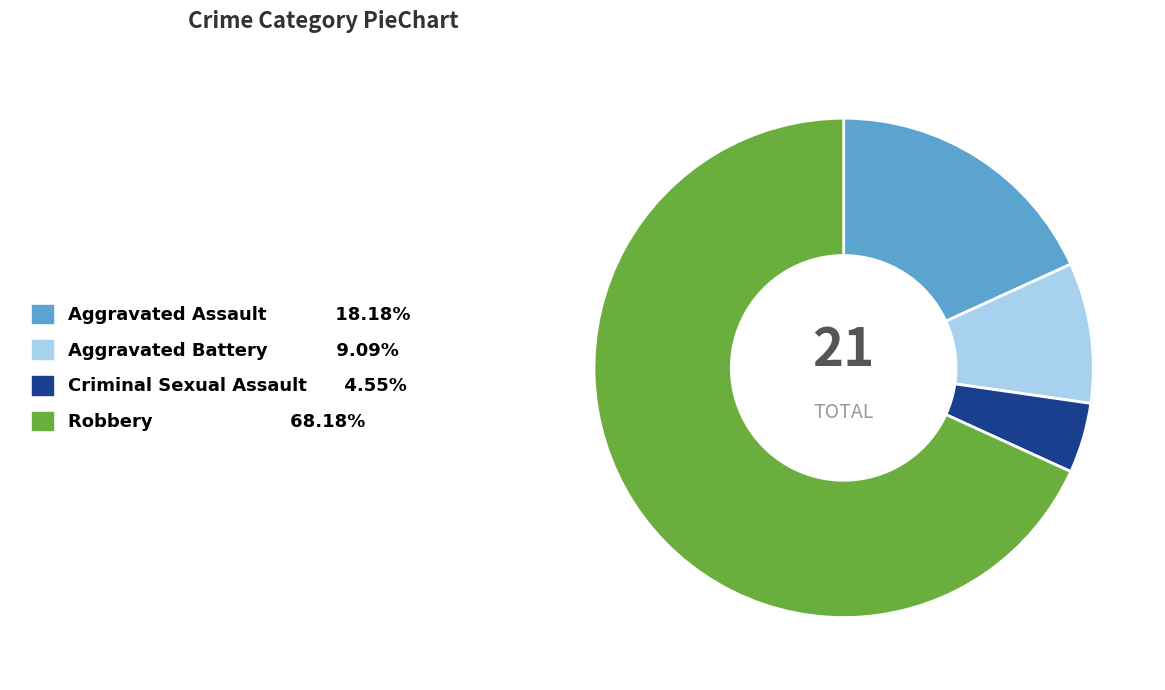

Is the sum of Aggravated Assault and Aggravated Battery greater than half?

No